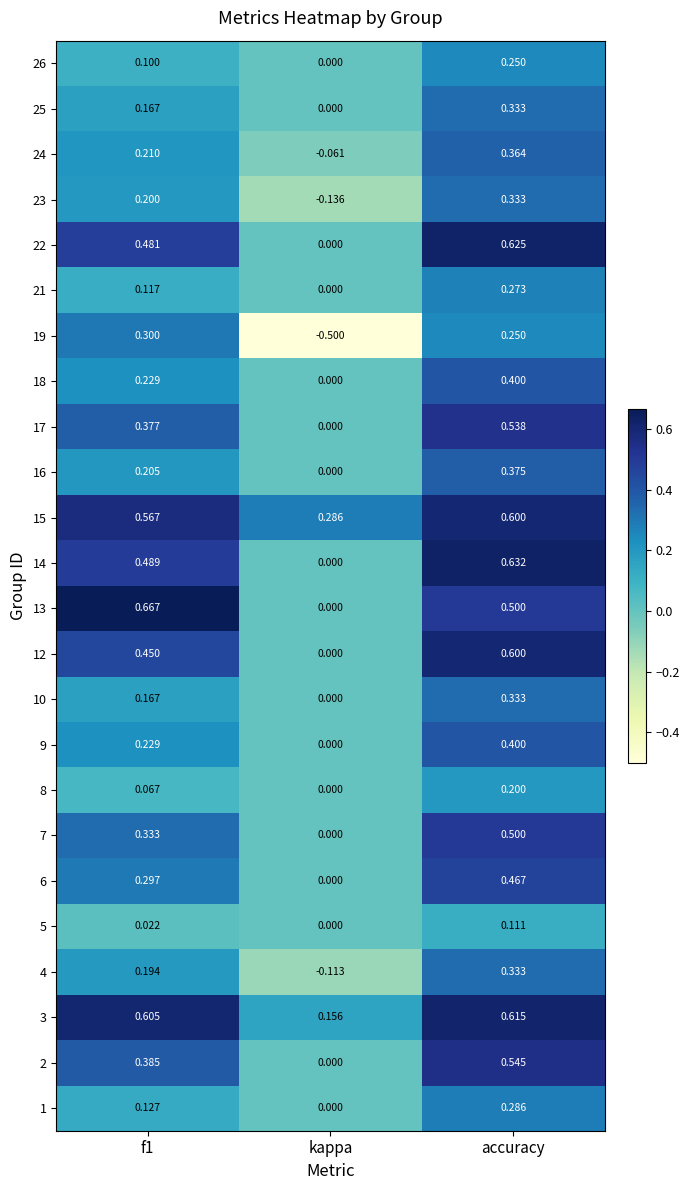

At which label is 21 closest to 0?

kappa